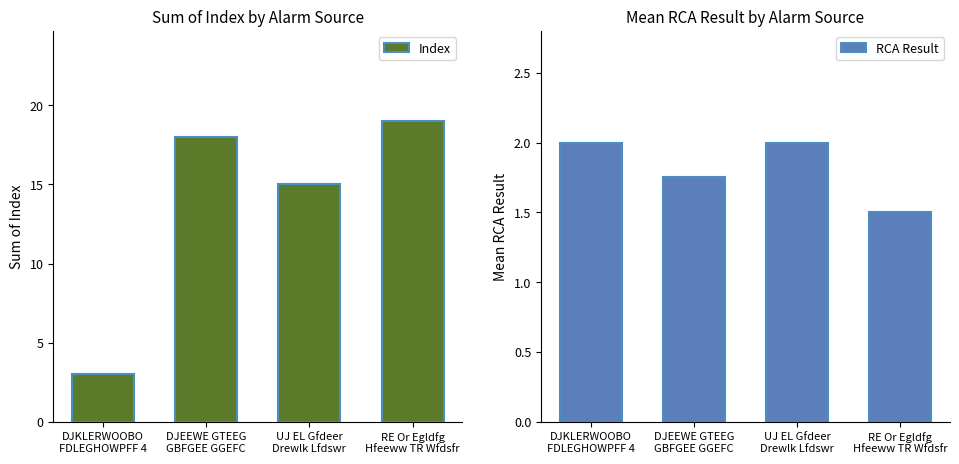

How many values in the RCA Result series are below 2?

2